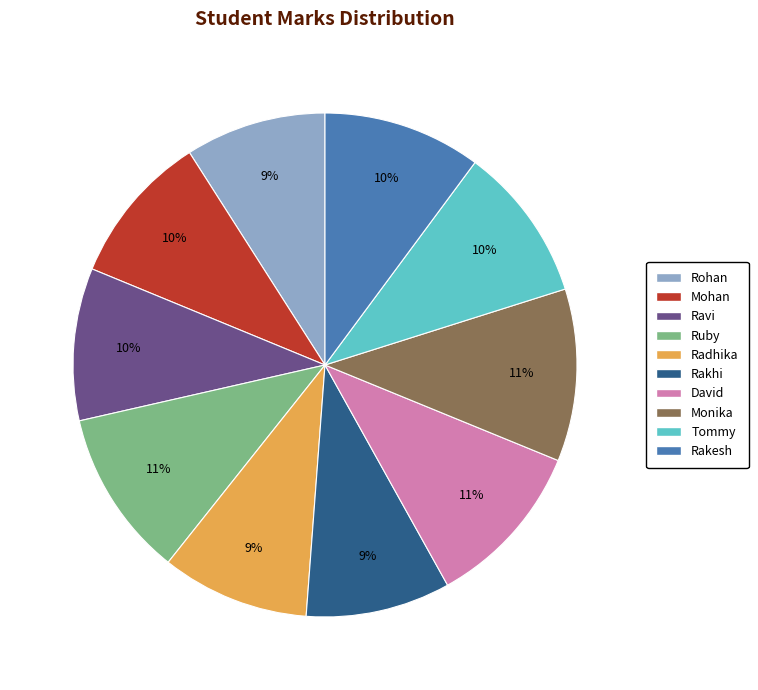

Is Ravi the majority of the pie?

No